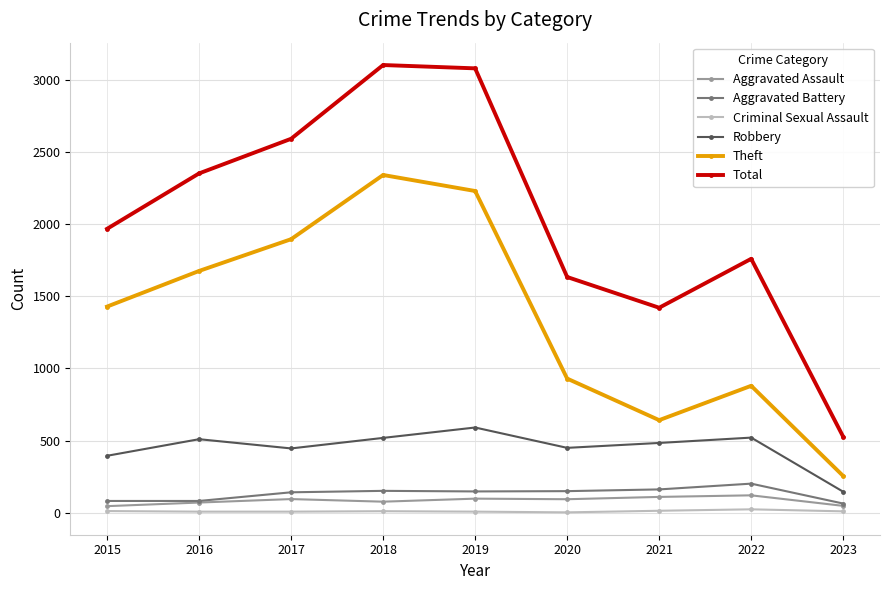

Which category has the highest value in the Theft series?

2018